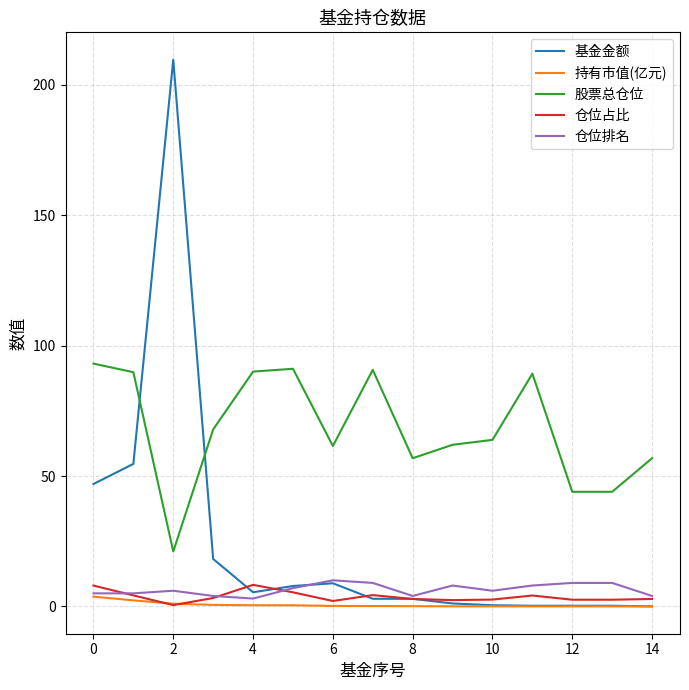

True or false: 仓位占比 has more than 1 points higher than both neighbors.

True